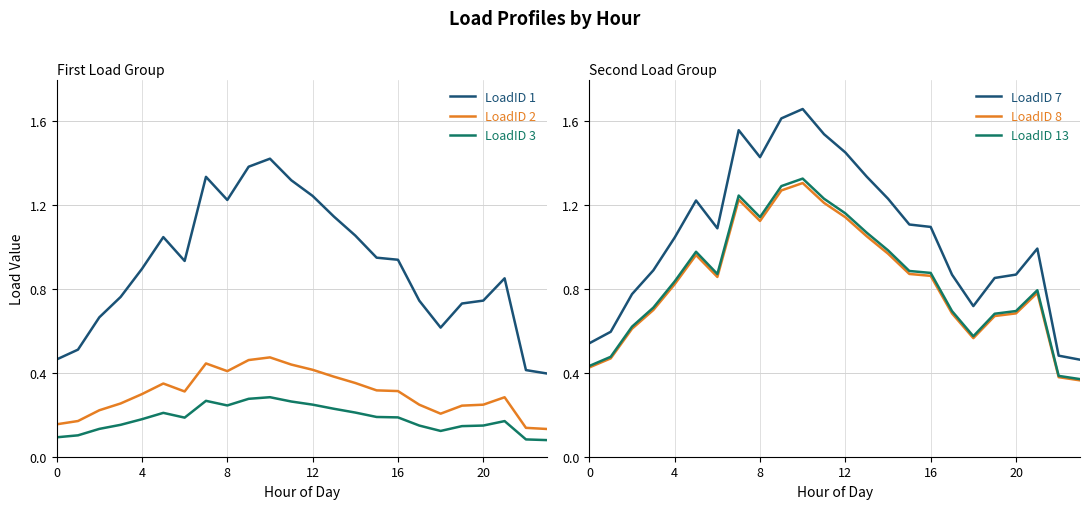

True or false: LoadID 3 has a value of 0.1 at 16.

False